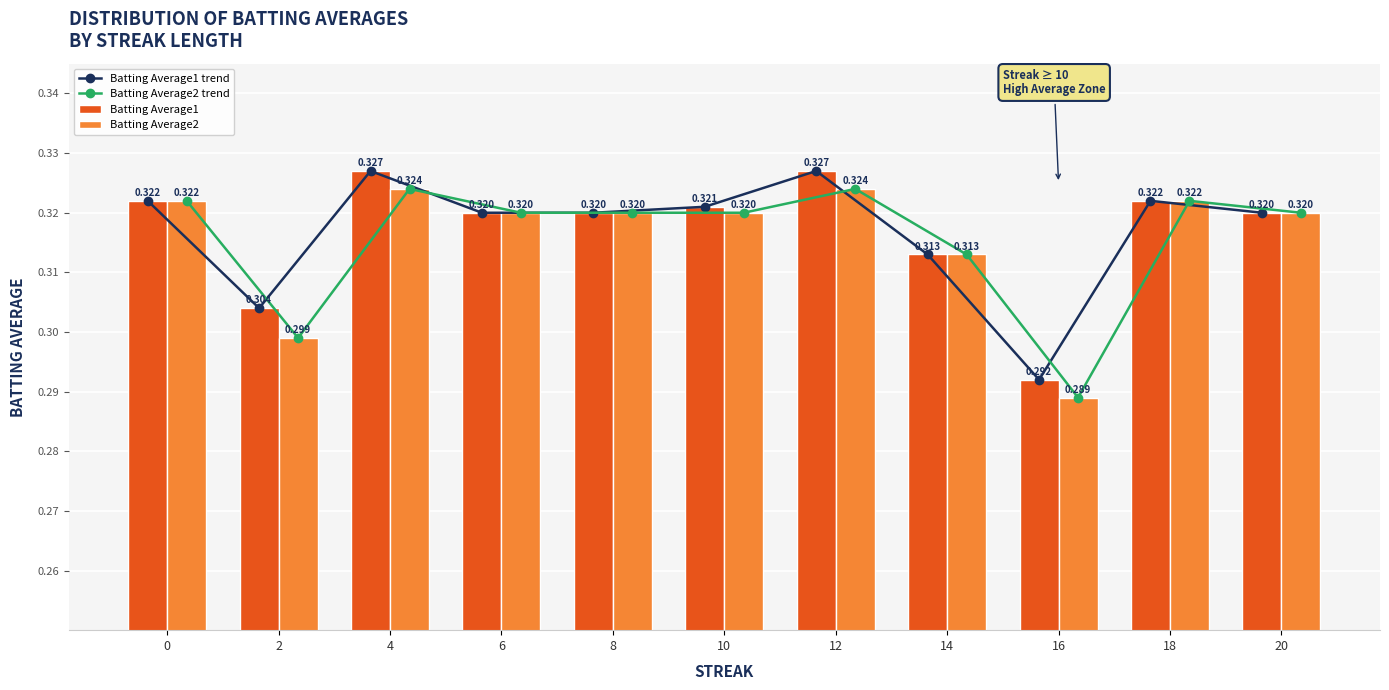

What is the approximate value of Batting Average2 at 4?

0.3